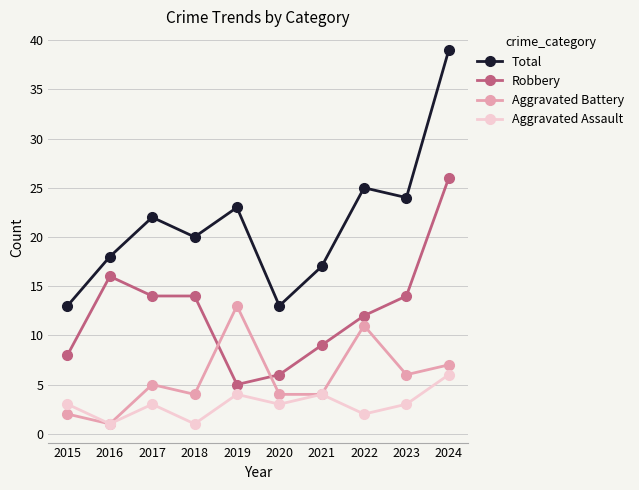

What is the difference between the highest and lowest values at 2021?

13